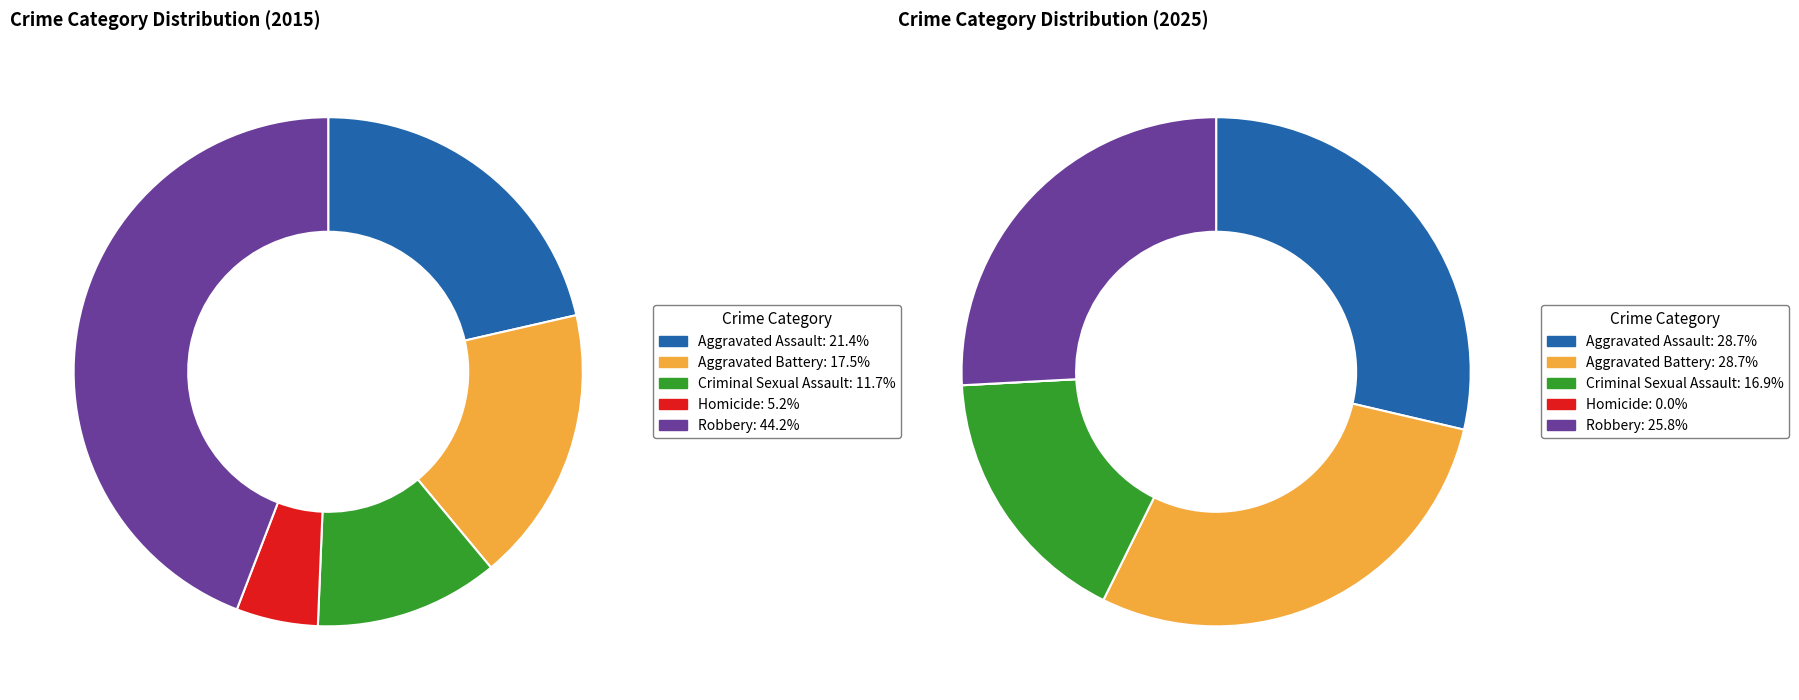

How many slices are in this pie chart?

5